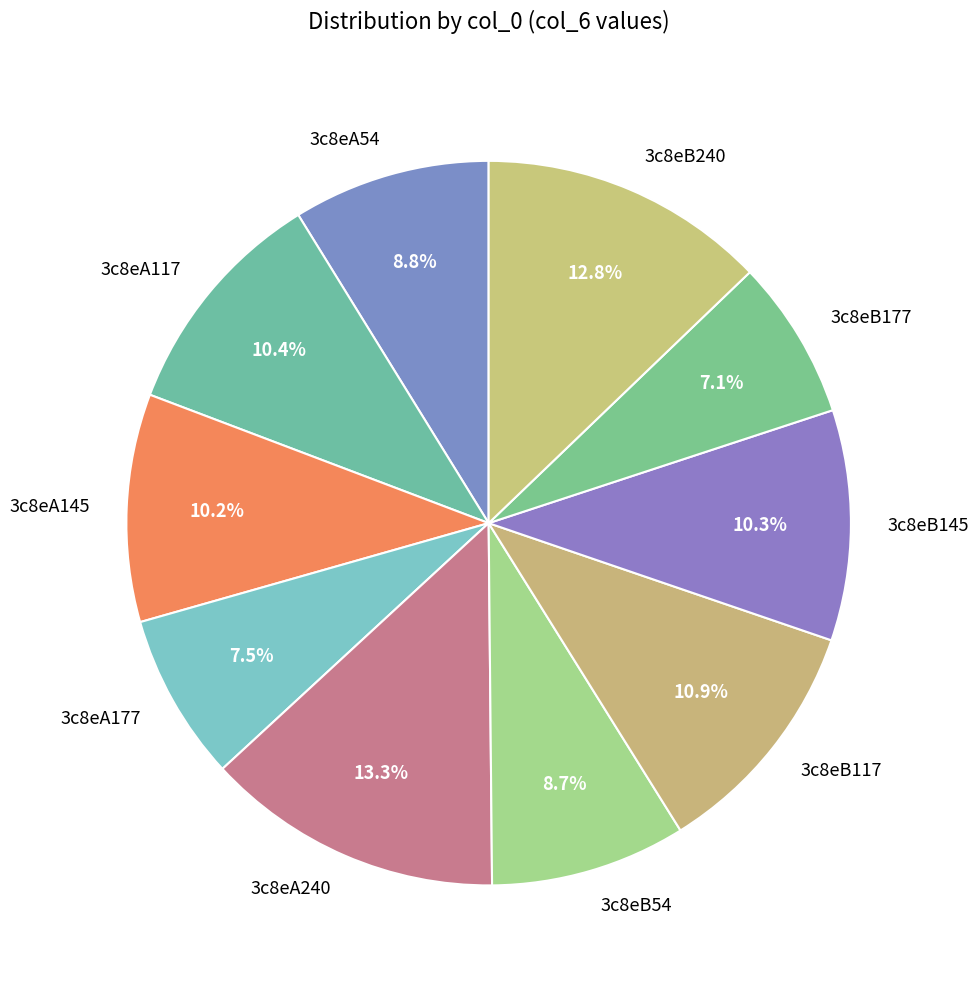

What is the ratio of the value at 3c8eA145 to the value at 3c8eA54?

1.2